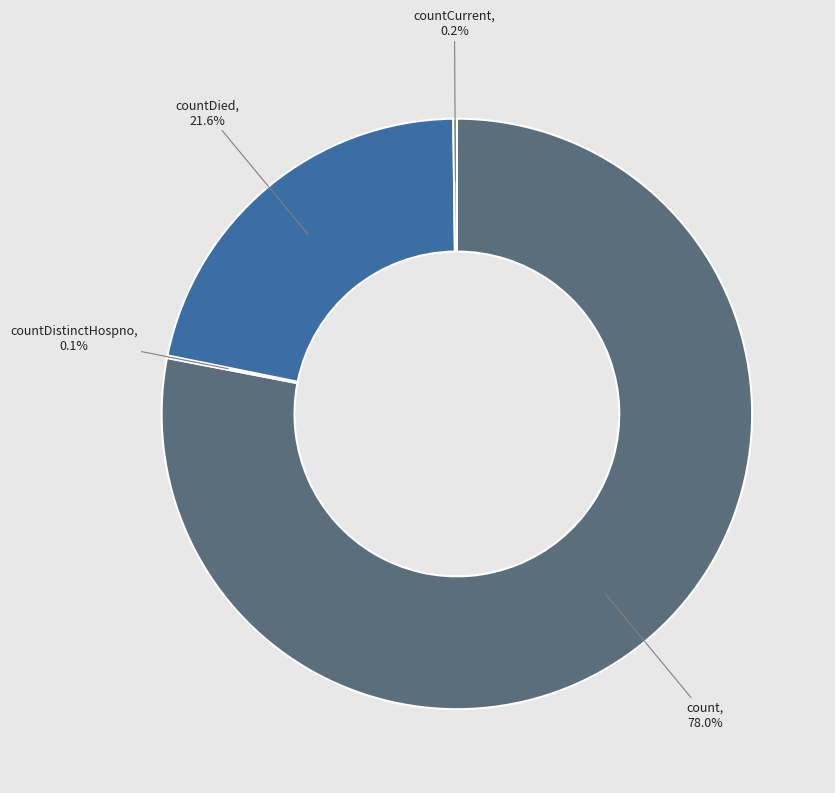

Is there any slice that represents more than half of the pie?

Yes